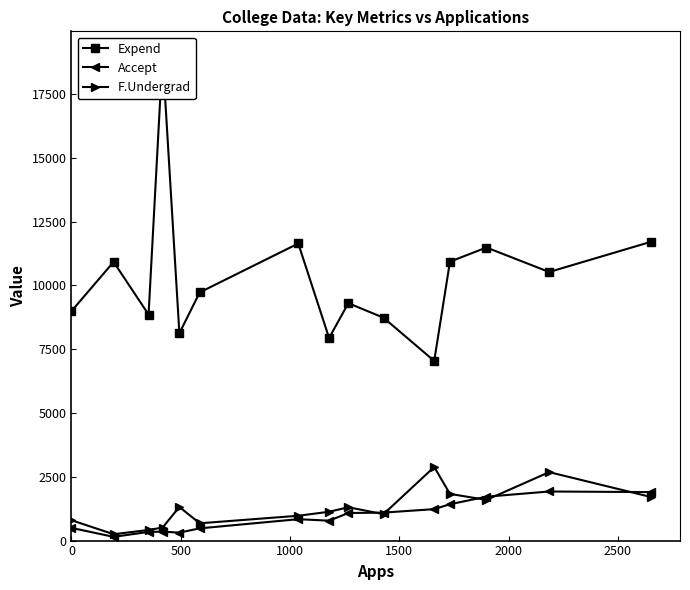

How many values in the F.Undergrad series are below 1130?

7